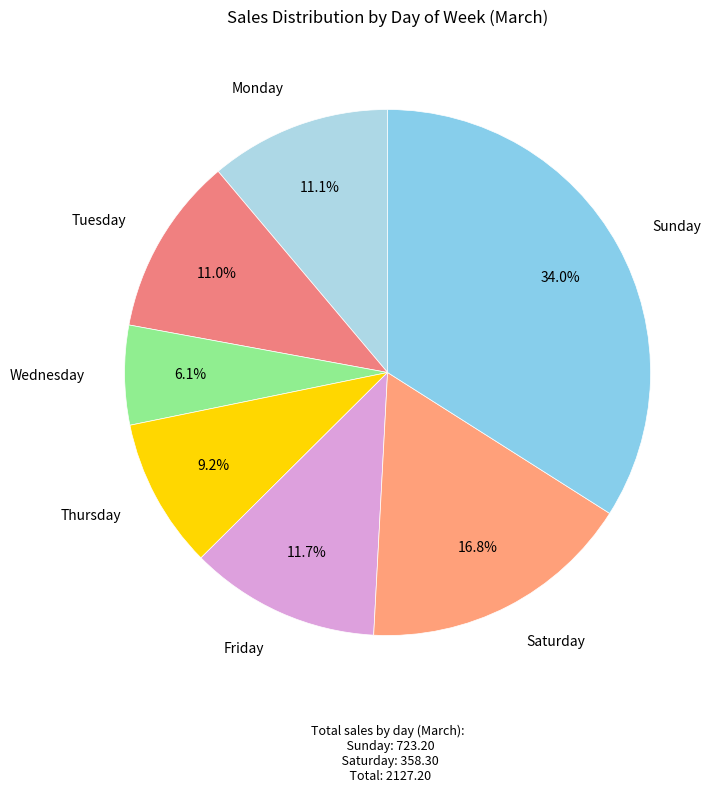

Which slice is the largest?

Sunday